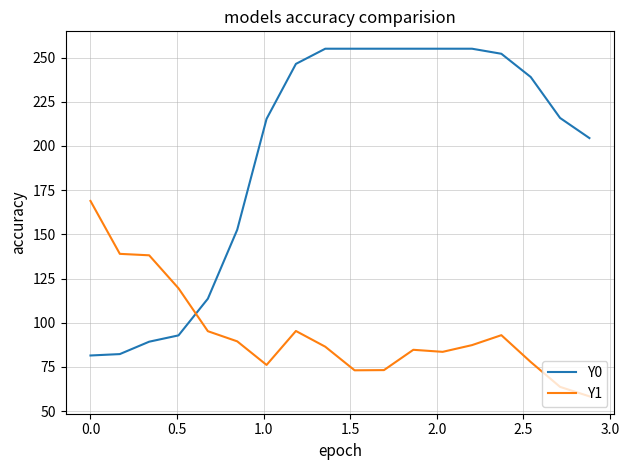

Which series has the largest range (max minus min)?

Y0